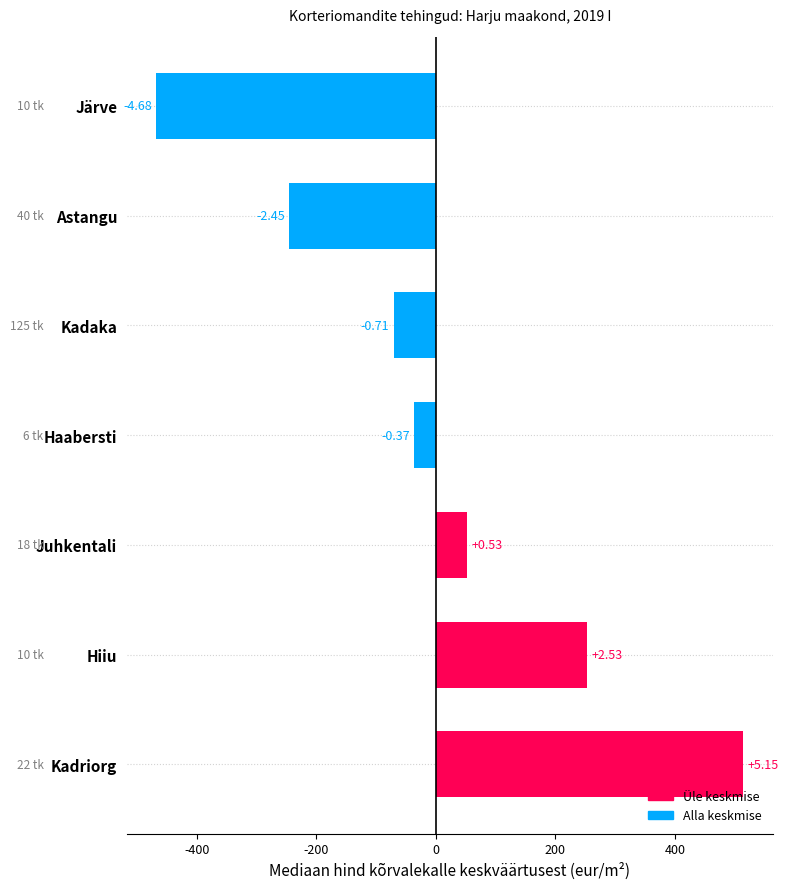

How many bars are there in total?

7